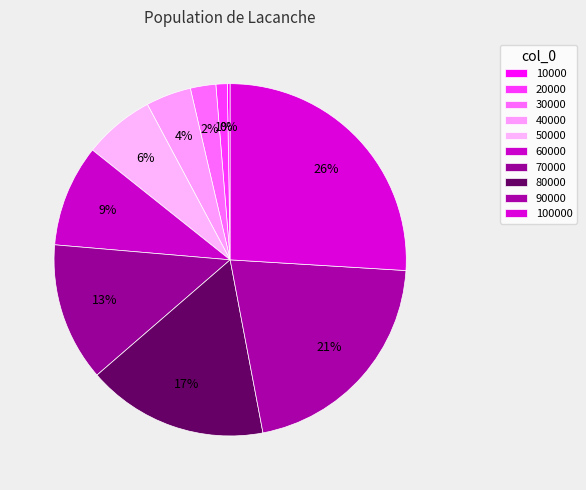

The 90000 slice represents 21% of the pie. True or false?

True